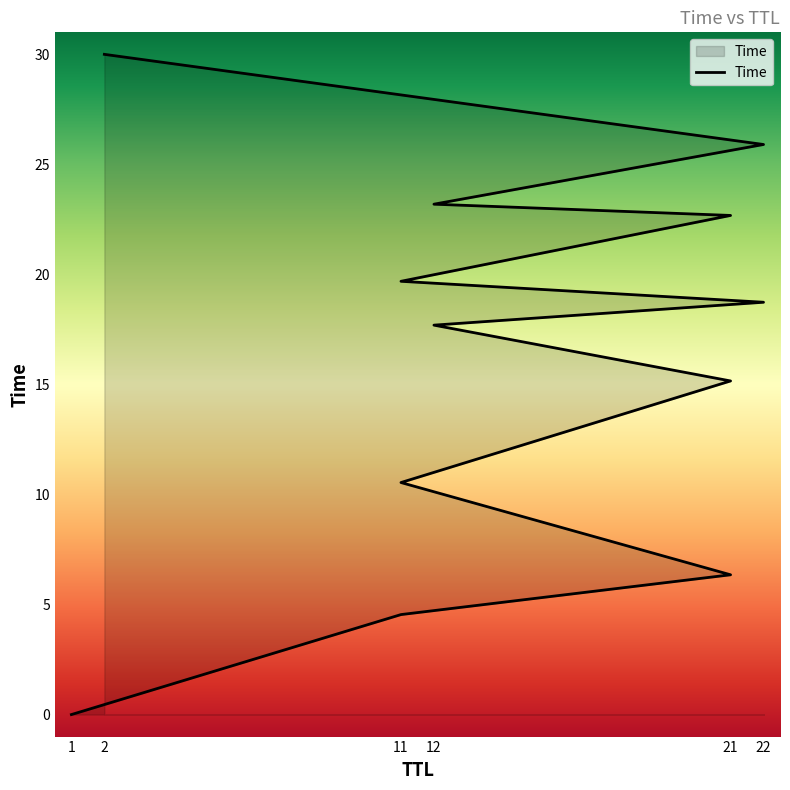

Between 2 and 21, which is larger?

2